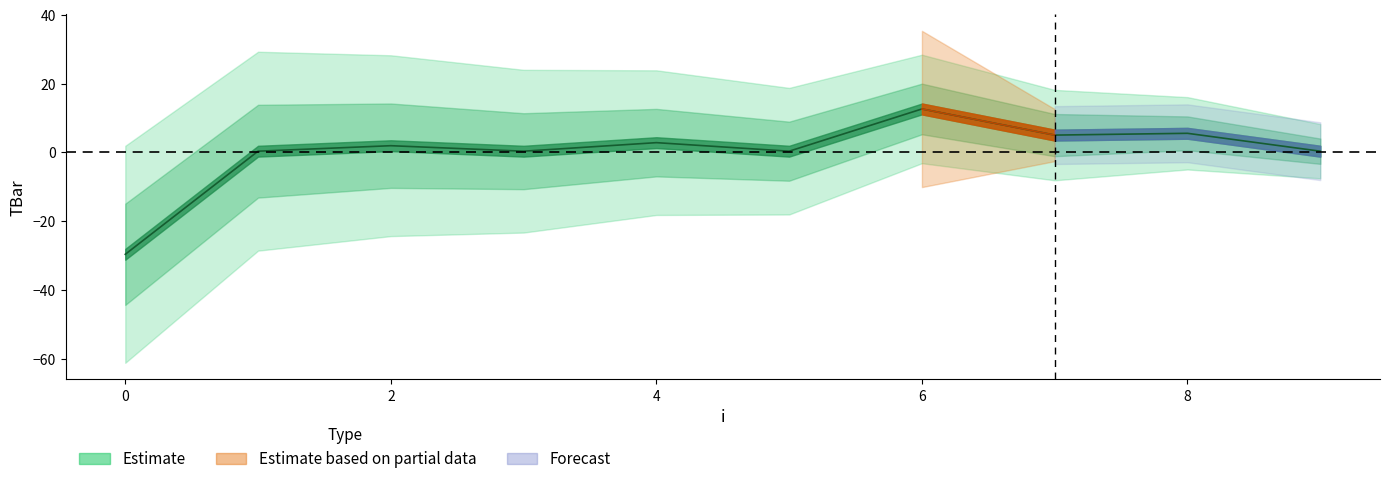

The chart shows a value of 0.4 at 5. True or false?

True